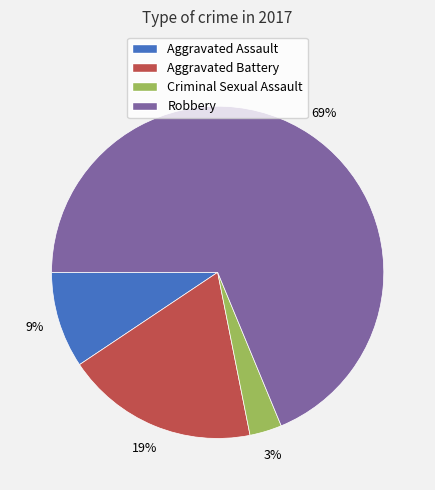

Combined, do Criminal Sexual Assault and Aggravated Assault account for over 50%?

No